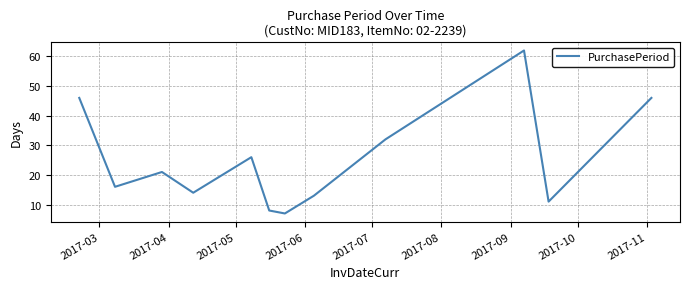

What is the average value?

25